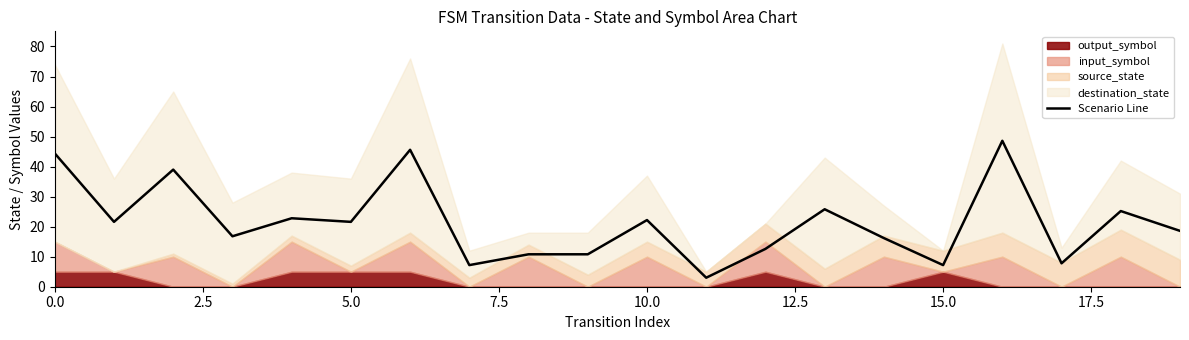

What is the sum of all values?

427.8